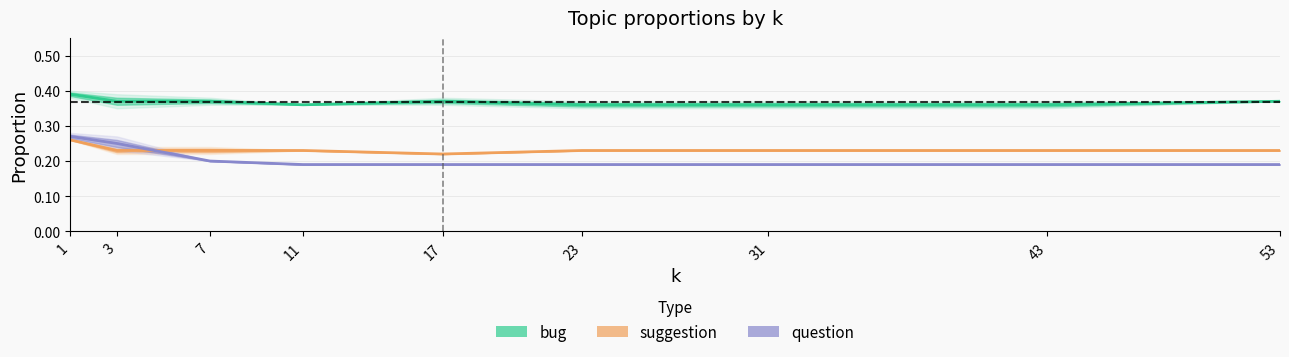

What is the difference between the maximum and minimum values in the question series?

0.1